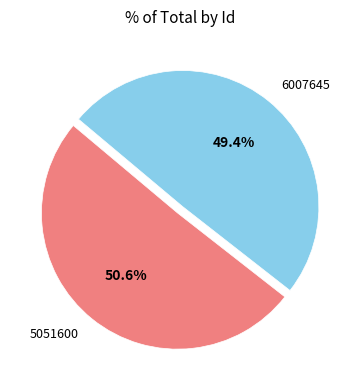

To the nearest percent, what is the average slice percentage?

50%